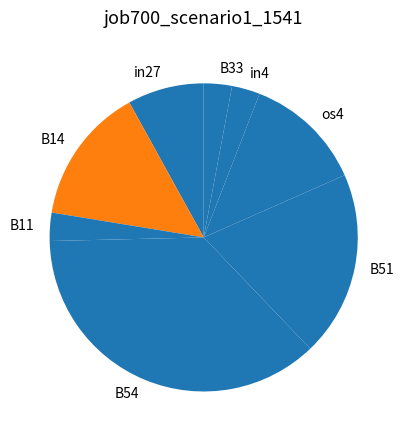

Combined, do B33 and B51 account for over 50%?

No